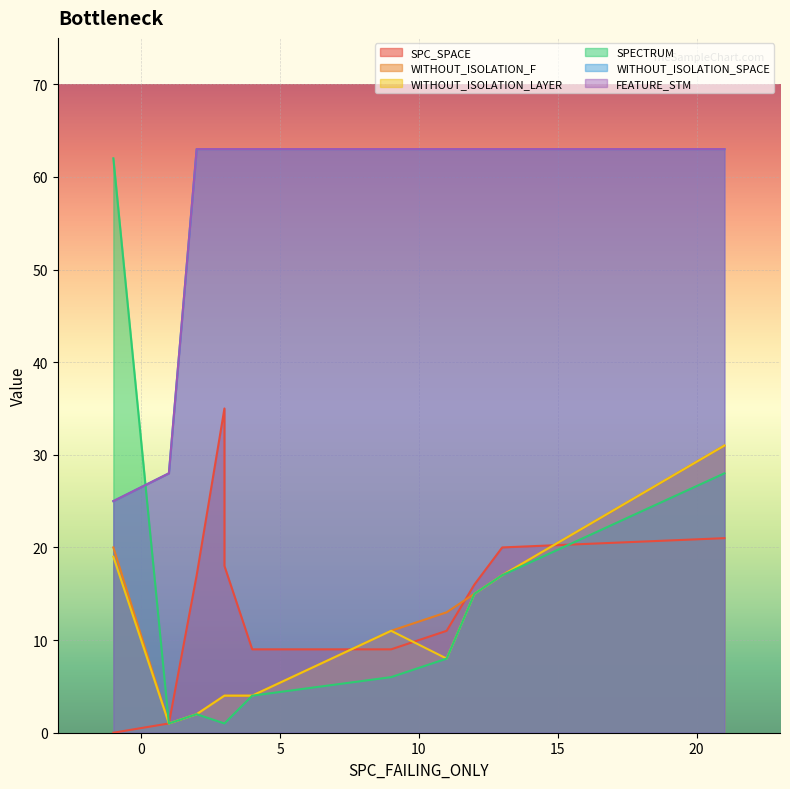

True or false: SPECTRUM and WITHOUT_ISOLATION_F cross at least once.

False